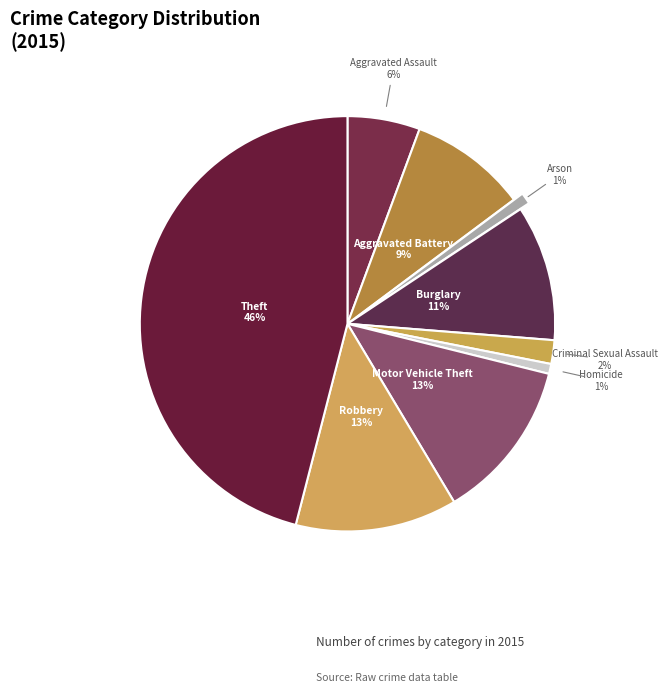

How many slices are in this pie chart?

9